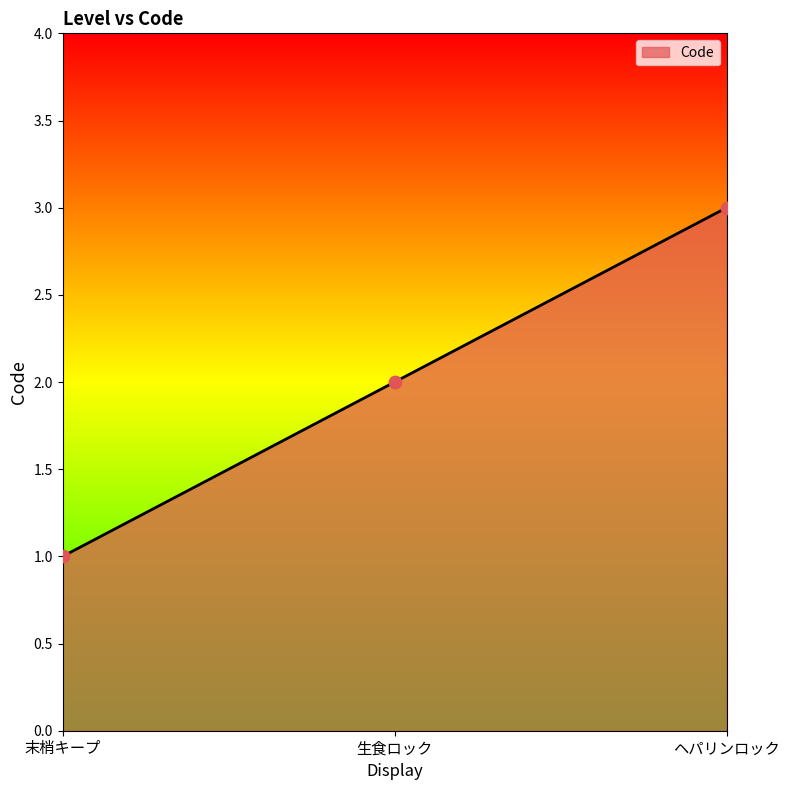

What is the ratio of the value at ヘパリンロック to the value at 末梢キープ?

3.0